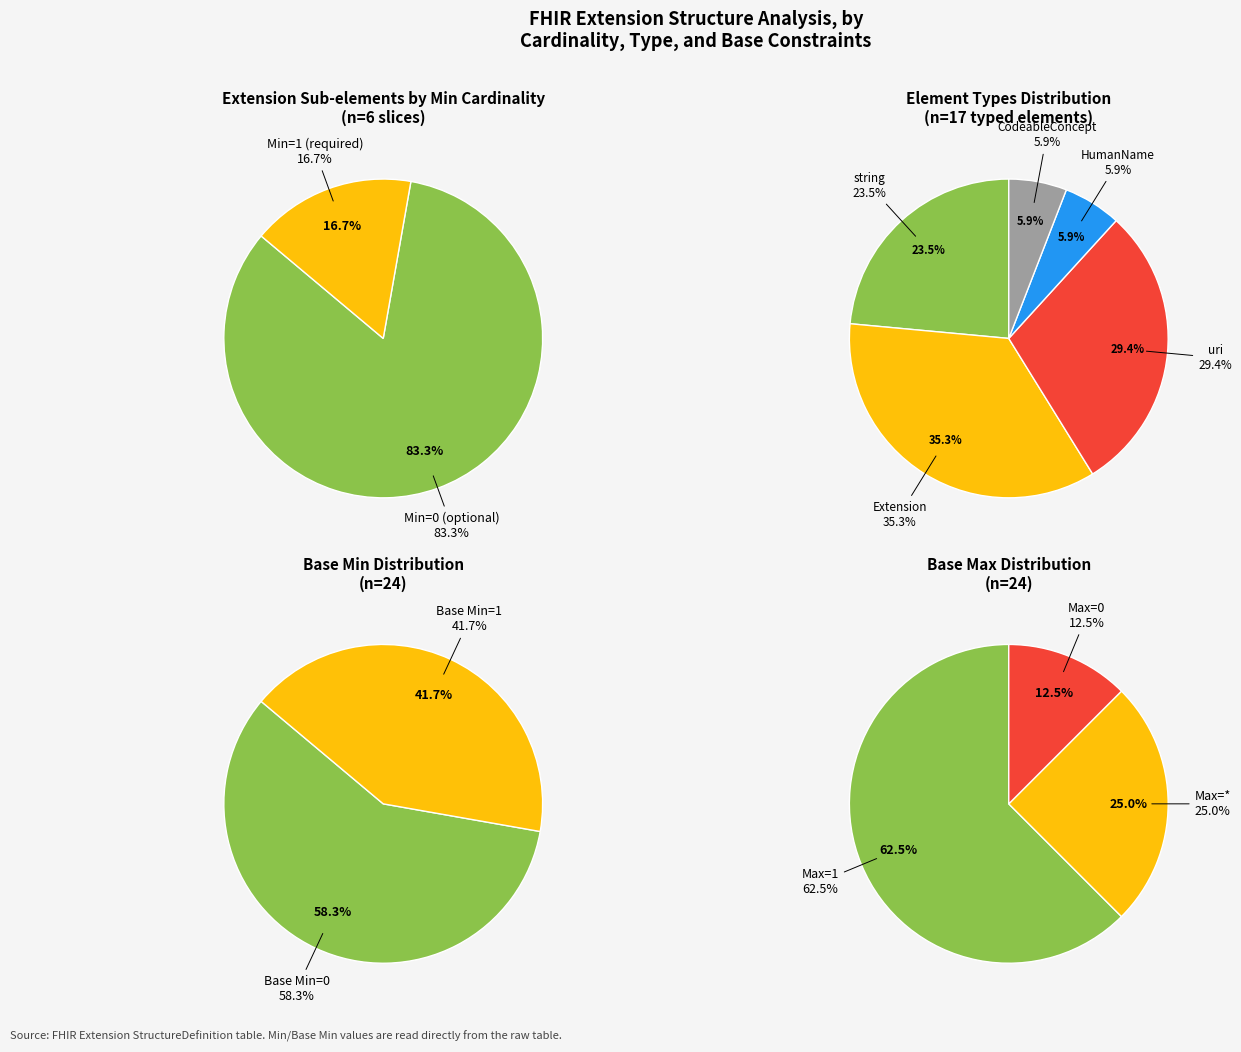

To the nearest percent, what is the average slice percentage?

33%